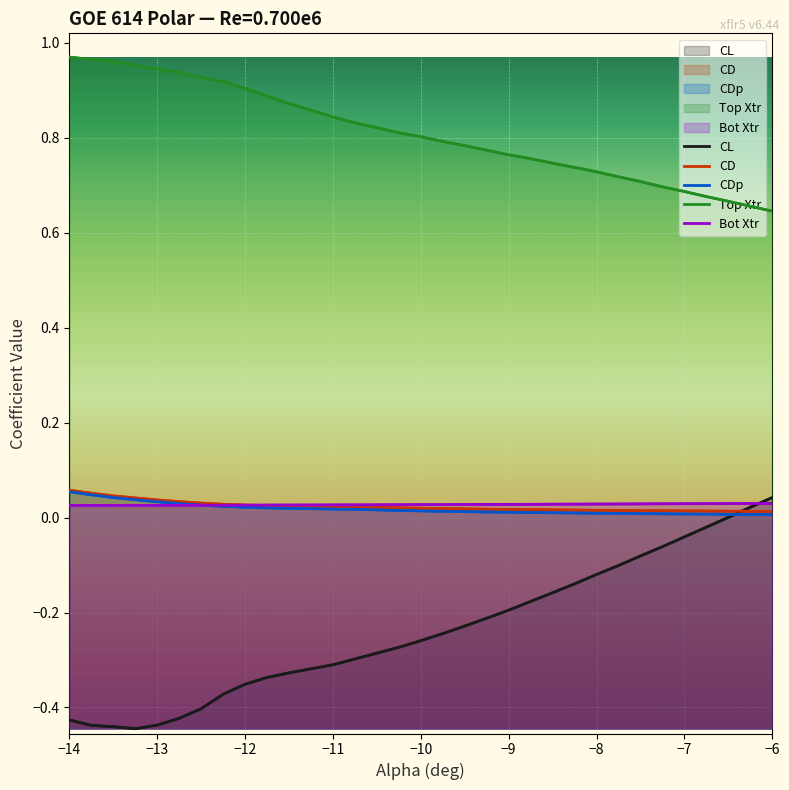

Which series has the largest total across all categories?

Top Xtr